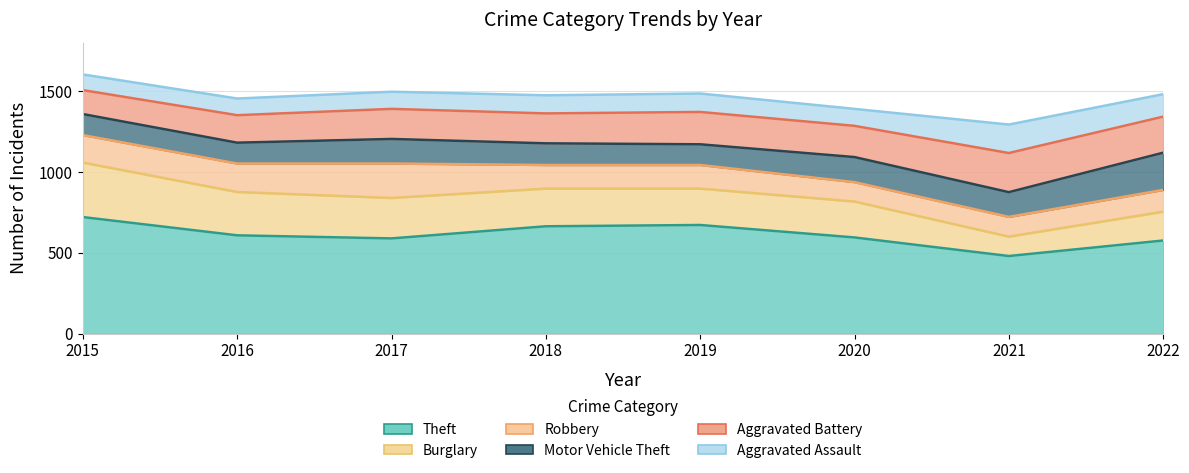

What is the minimum value for Robbery?

120